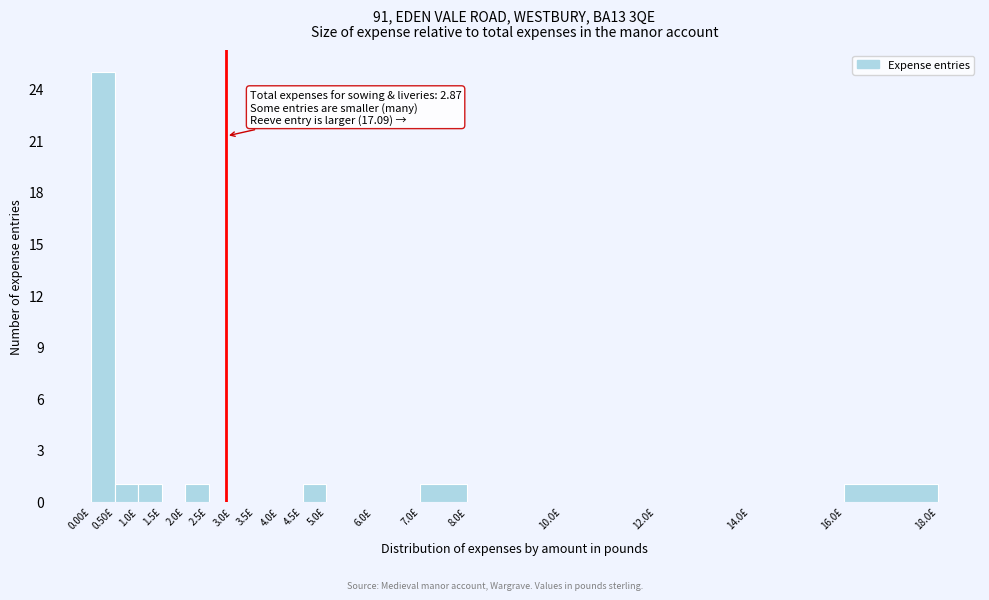

Which range on the x-axis has the tallest bar?

0.0 to 0.5